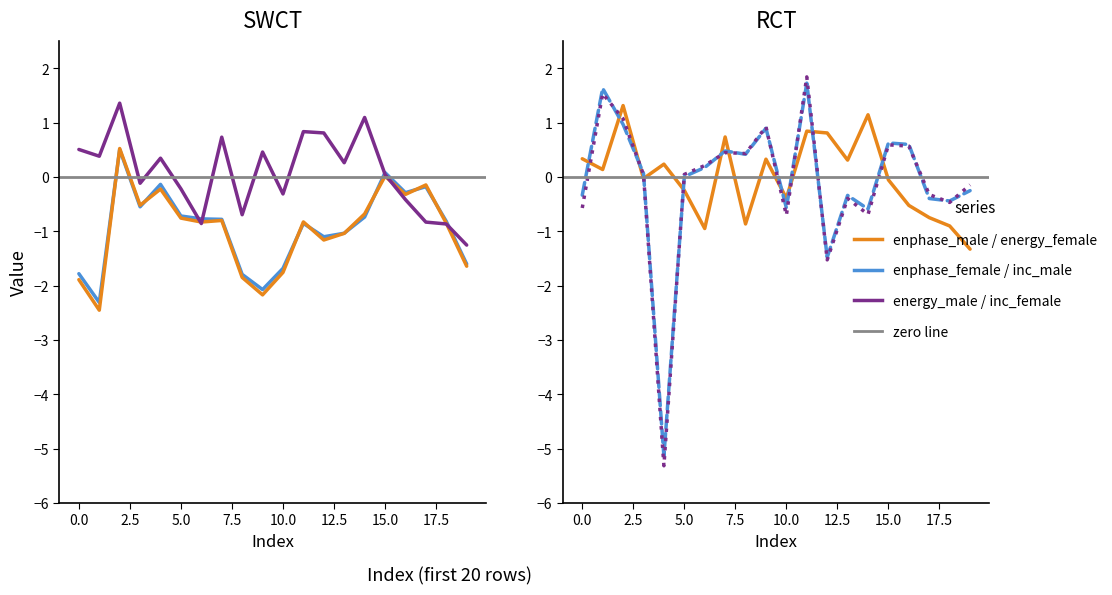

What is the sum of all inc_female values?

-2.5